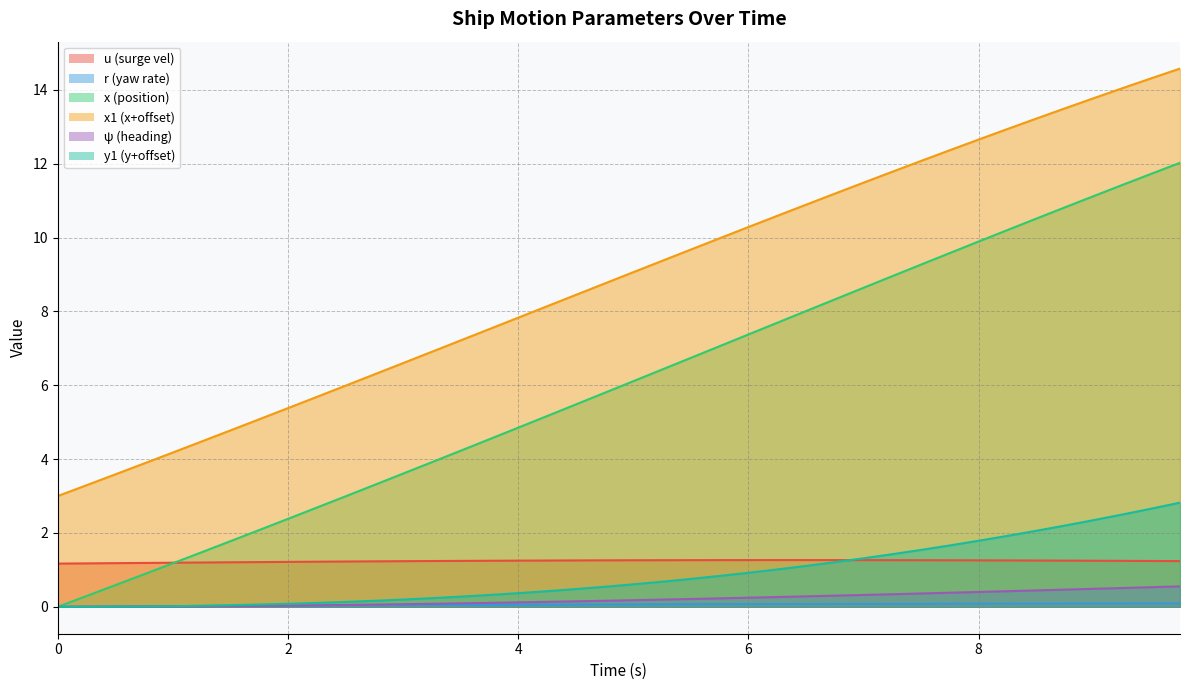

What is the difference between the x values at 6.0 and 1.25?

5.9